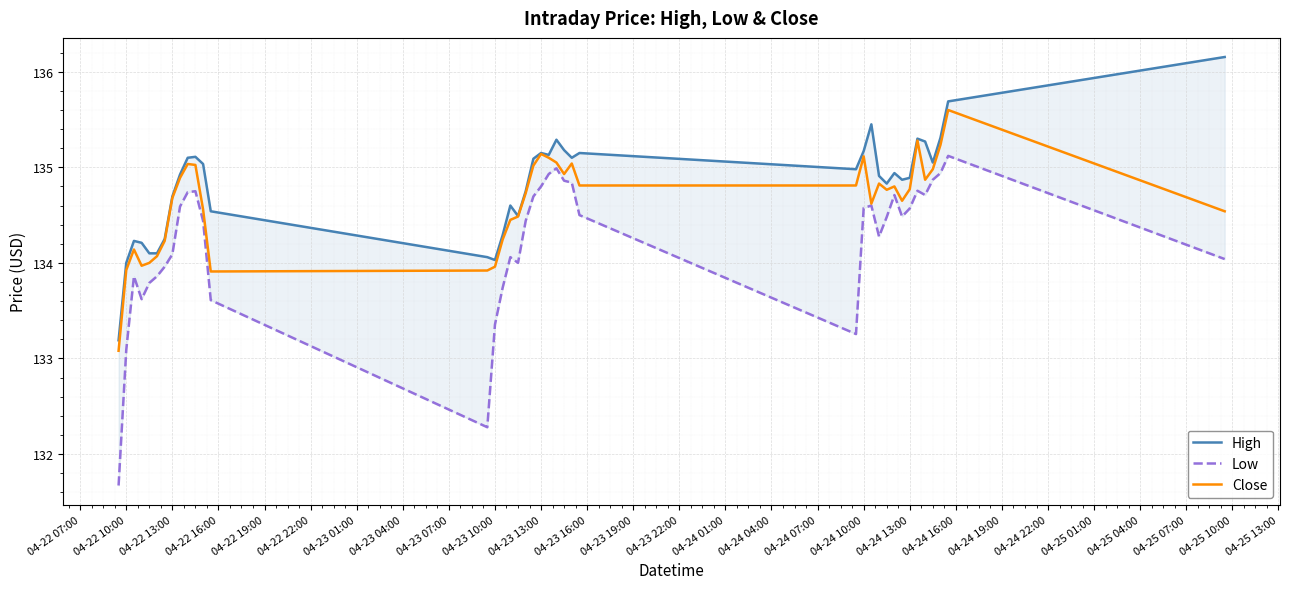

What is the difference between the maximum and minimum values in the Low series?

3.4